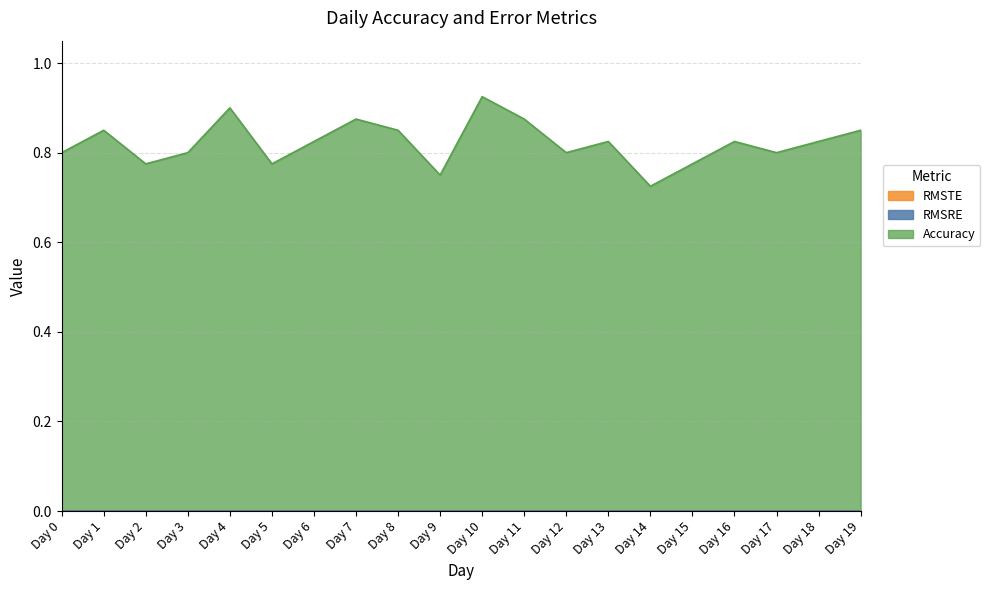

Reading left to right, what are all the values shown in this chart?

Accuracy: 0.8	0.8	0.8	0.8	0.9	0.8	0.8	0.9	0.8	0.8	0.9	0.9	0.8	0.8	0.7	0.8	0.8	0.8	0.8	0.8
RMSRE: 0.0	0.0	0.0	0.0	0.0	0.0	0.0	0.0	0.0	0.0	0.0	0.0	0.0	0.0	0.0	0.0	0.0	0.0	0.0	0.0
RMSTE: 0.0	0.0	0.0	0.0	0.0	0.0	0.0	0.0	0.0	0.0	0.0	0.0	0.0	0.0	0.0	0.0	0.0	0.0	0.0	0.0